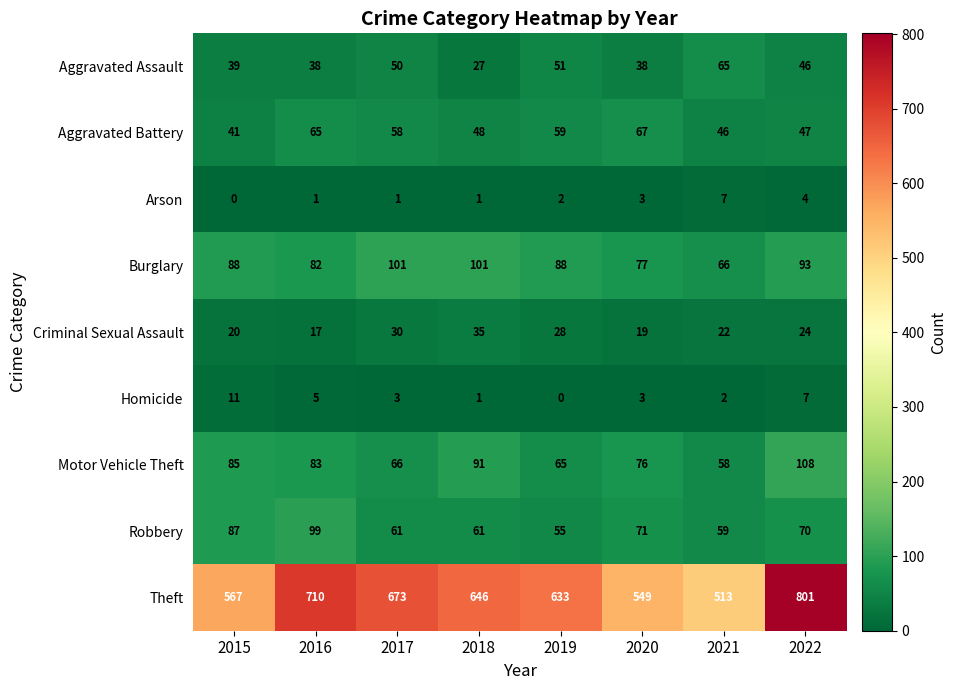

At which label does Aggravated Battery first exceed 58?

2016